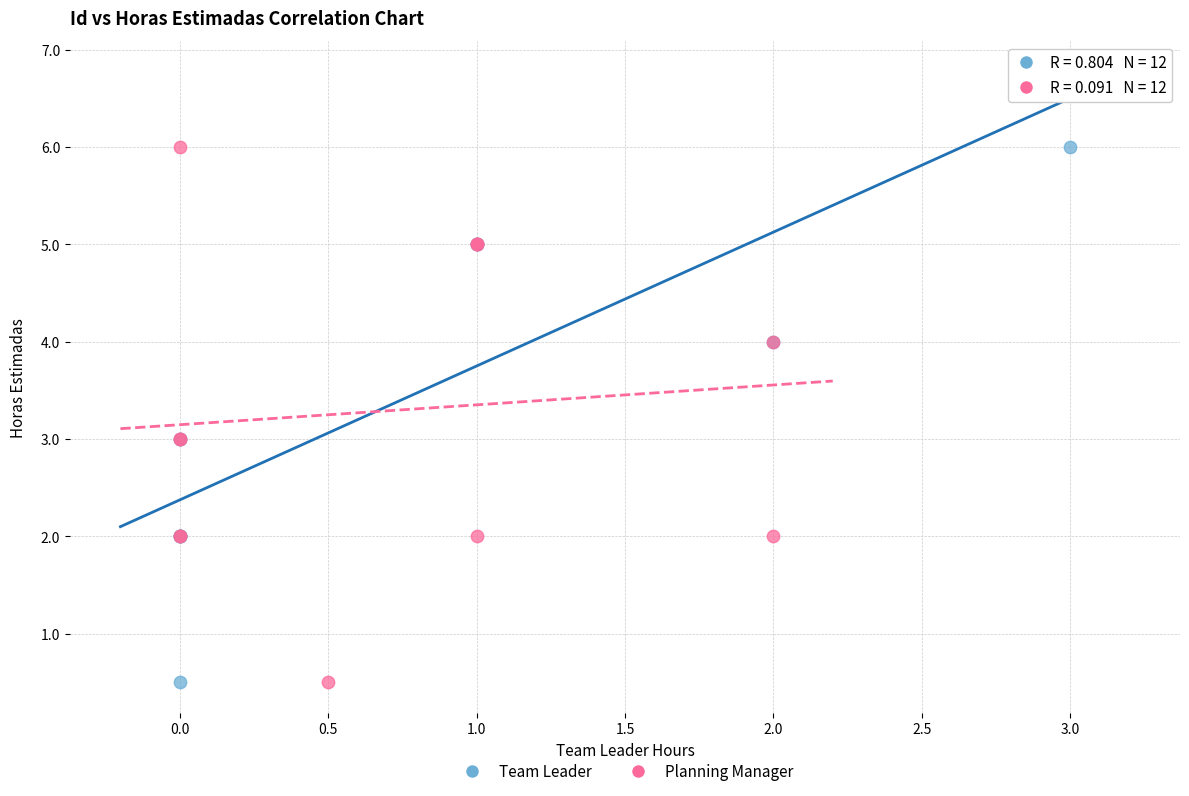

What are all the series names shown in the legend?

Team Leader, Planning Manager